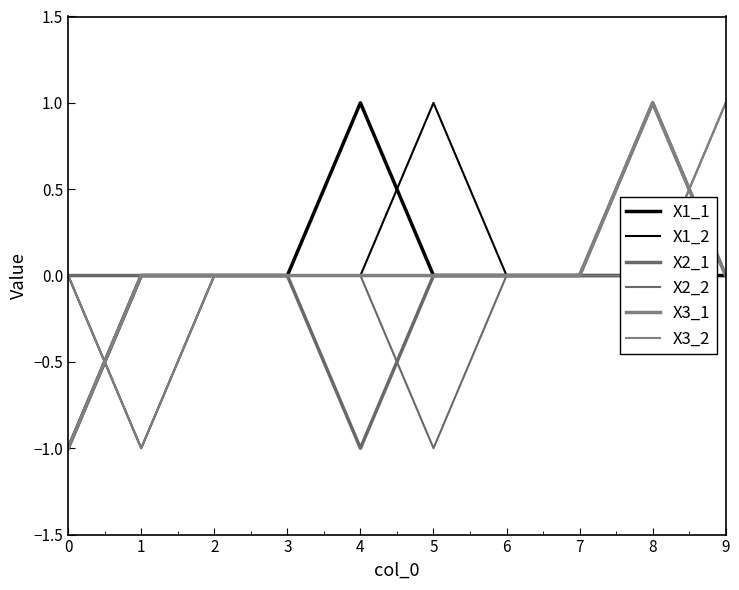

True or false: X1_2 and X2_2 cross at least once.

False